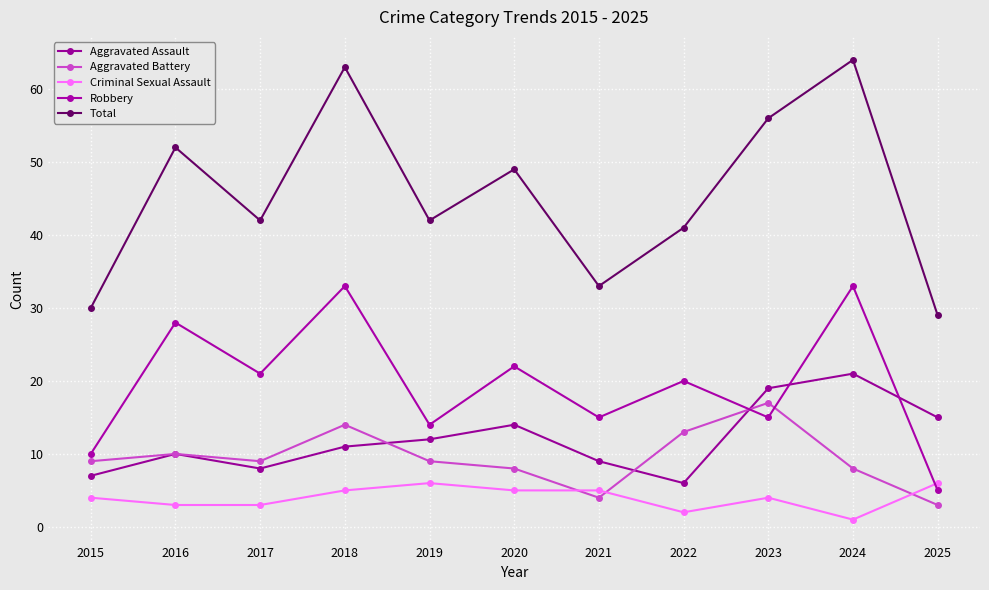

The Total series shows 109 at 2018. True or false?

False